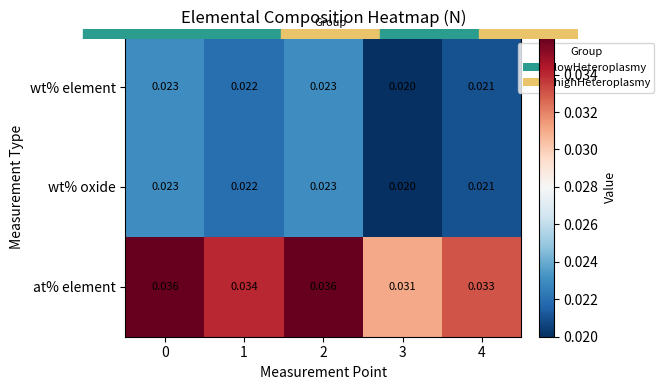

Which series has the widest spread of values?

at% element